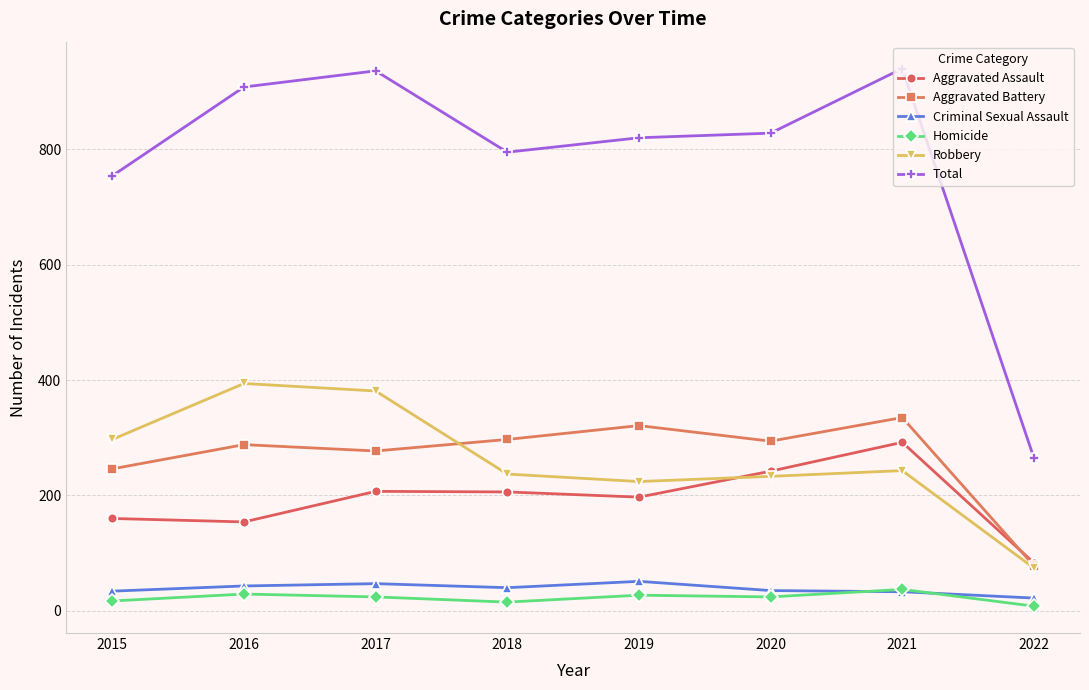

What is the sum of the Homicide values at 2016 and 2021?

66